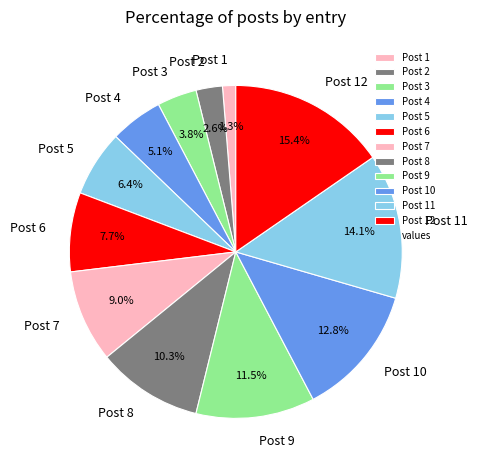

To the nearest percent, what is the combined percentage of Post 2 and Post 1?

4%